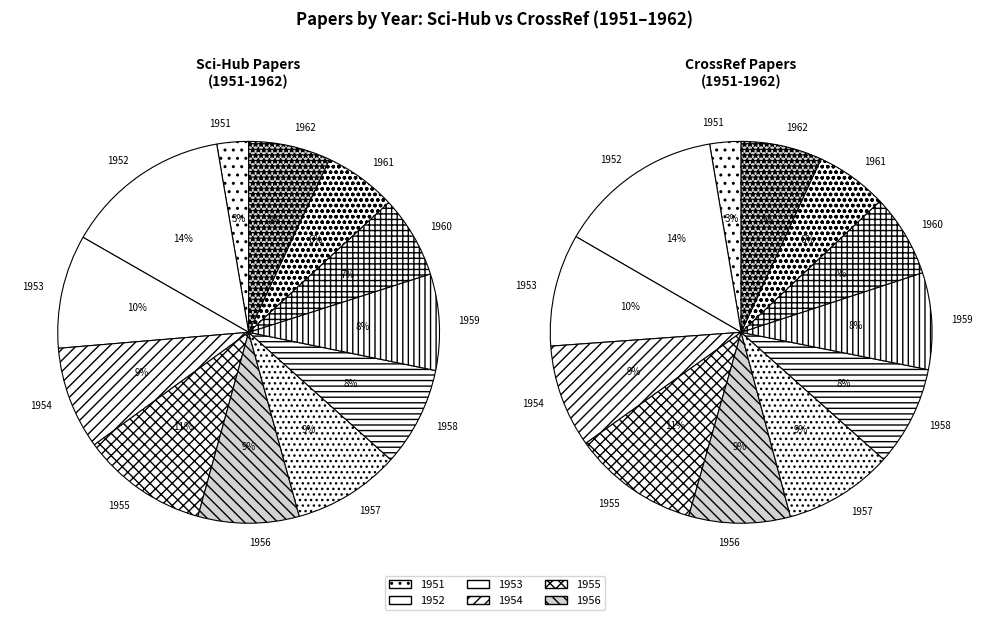

The 1958 slice represents 8% of the pie. True or false?

True